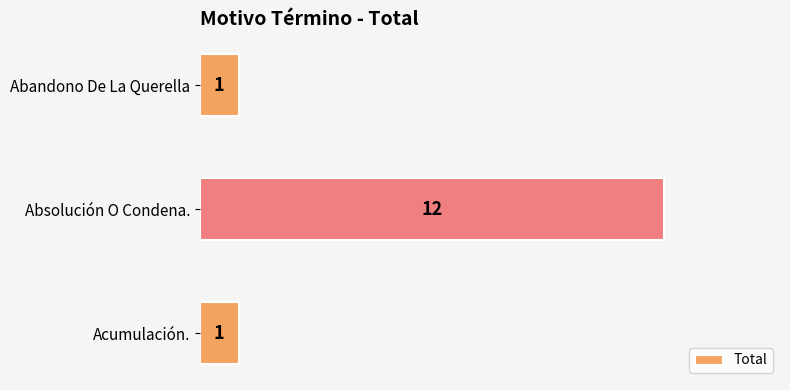

Does the chart contain any negative values?

No